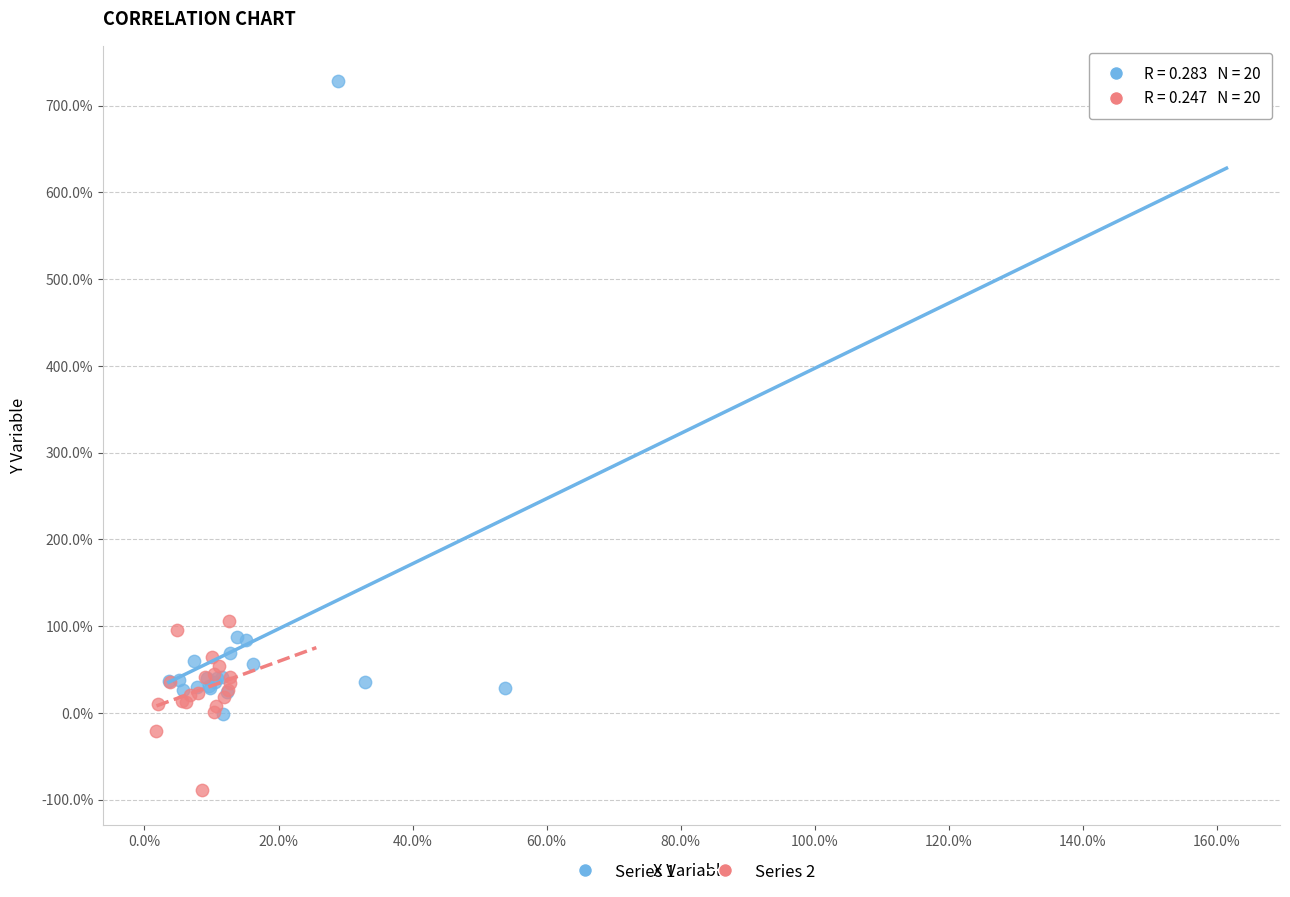

Which series contains the highest Y value?

Series 1